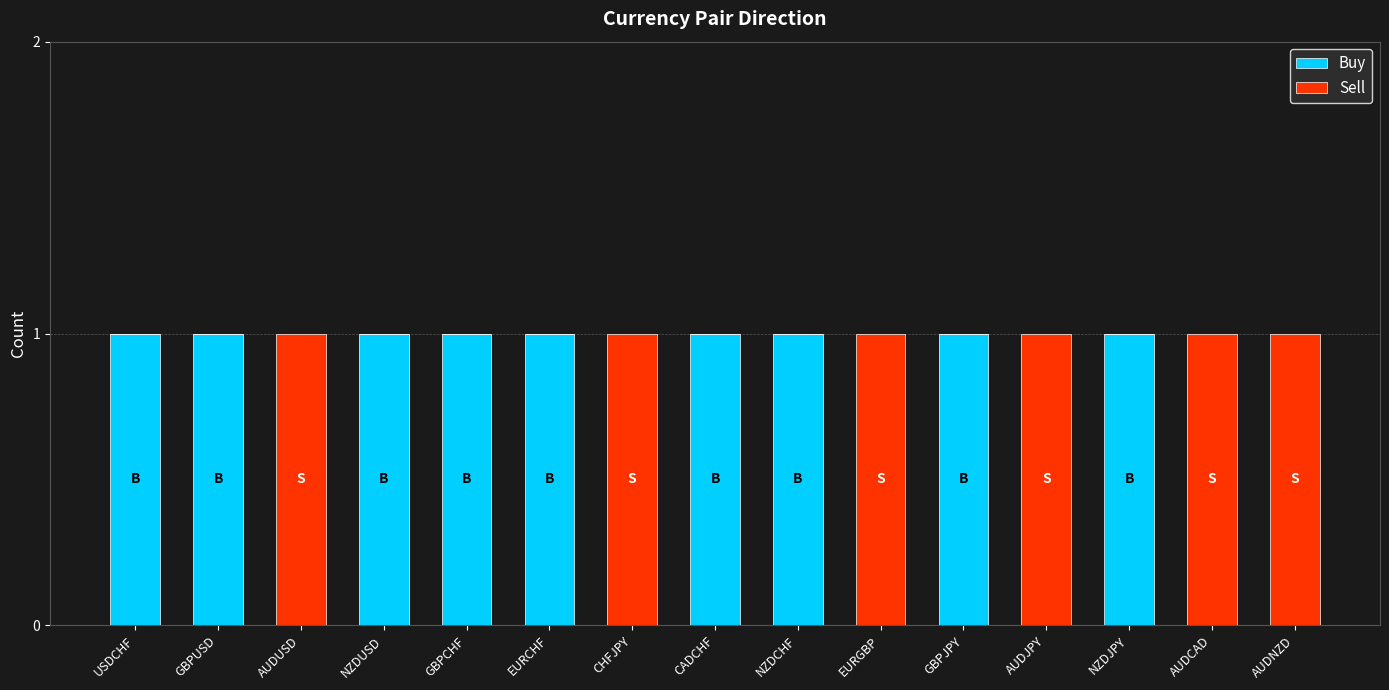

The Buy series shows 0 at EURGBP. True or false?

True